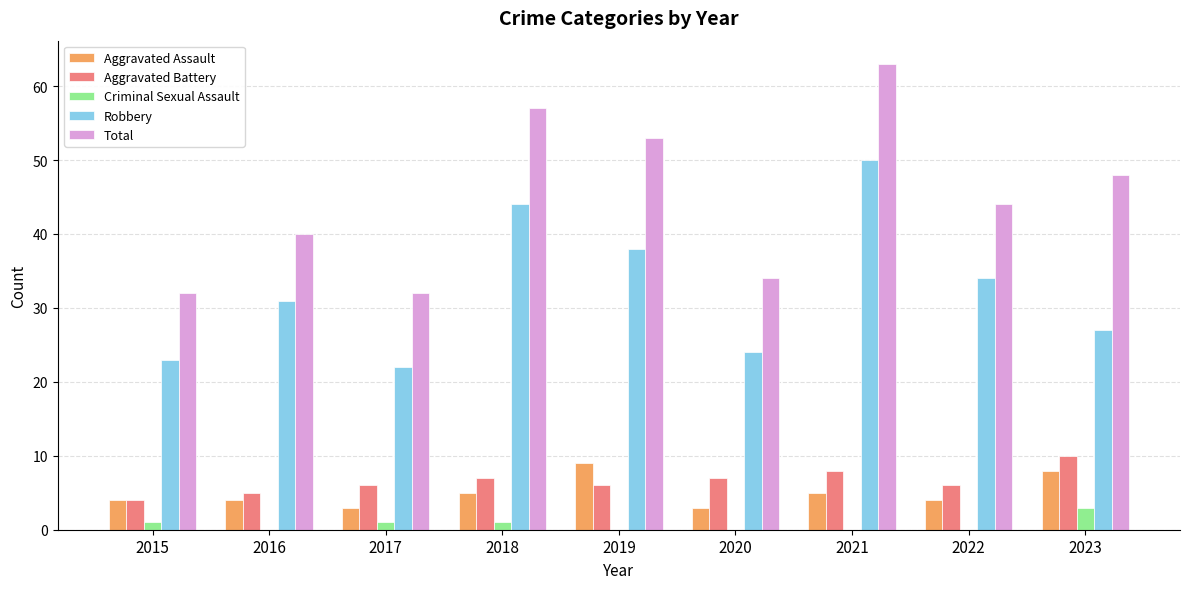

The Robbery series shows 27 at 2023. True or false?

True